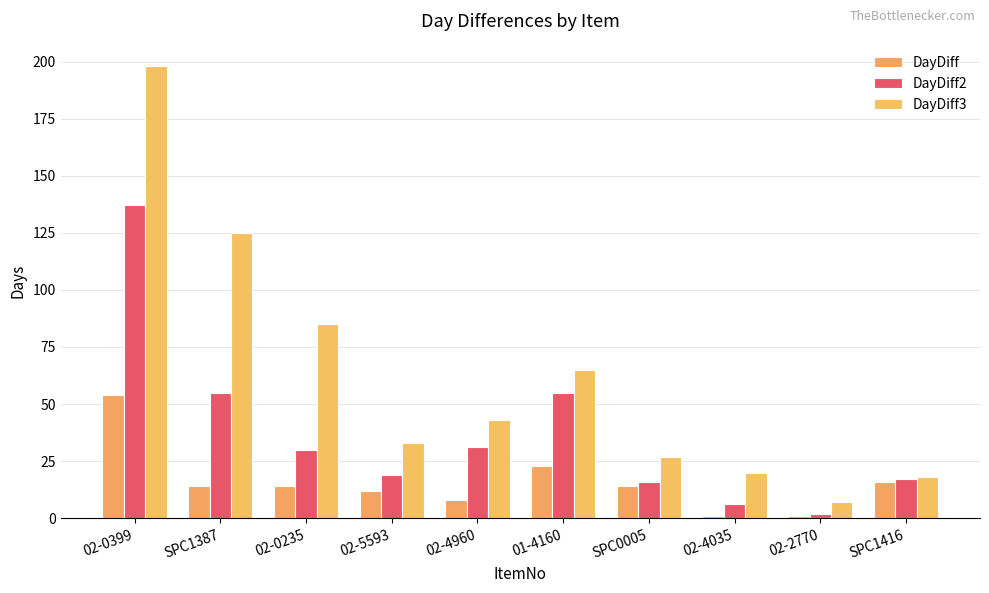

What are all the series names shown in the legend?

DayDiff, DayDiff2, DayDiff3